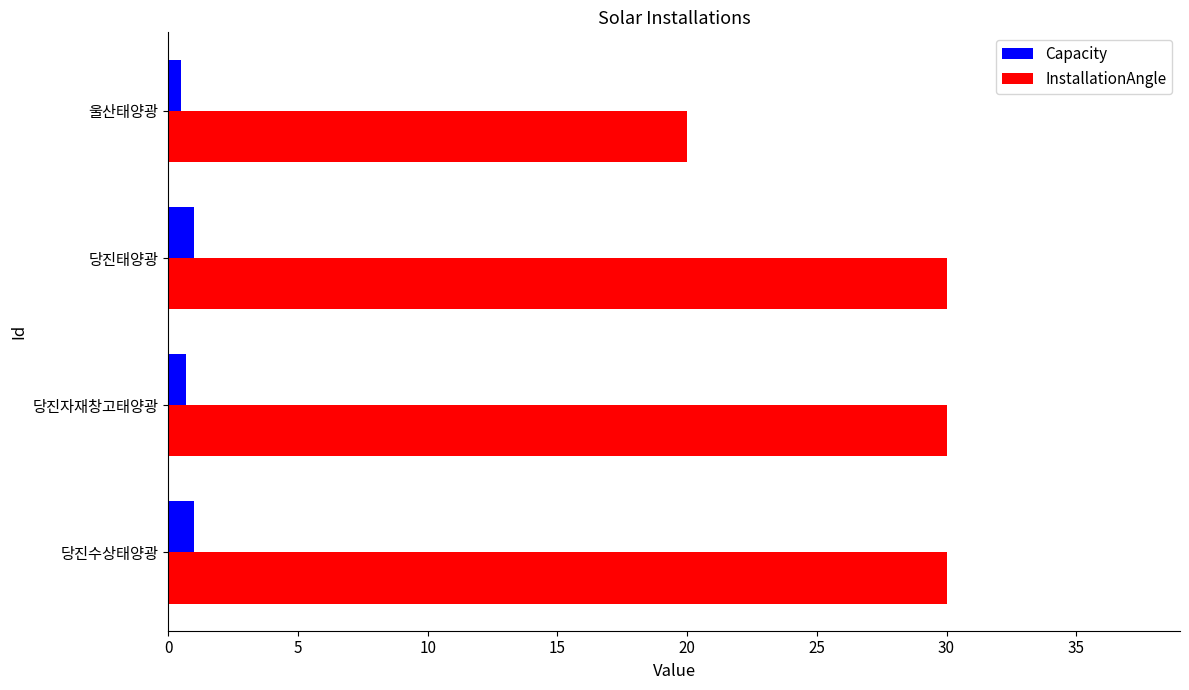

Count the InstallationAngle values in the range 30 to 31.

3